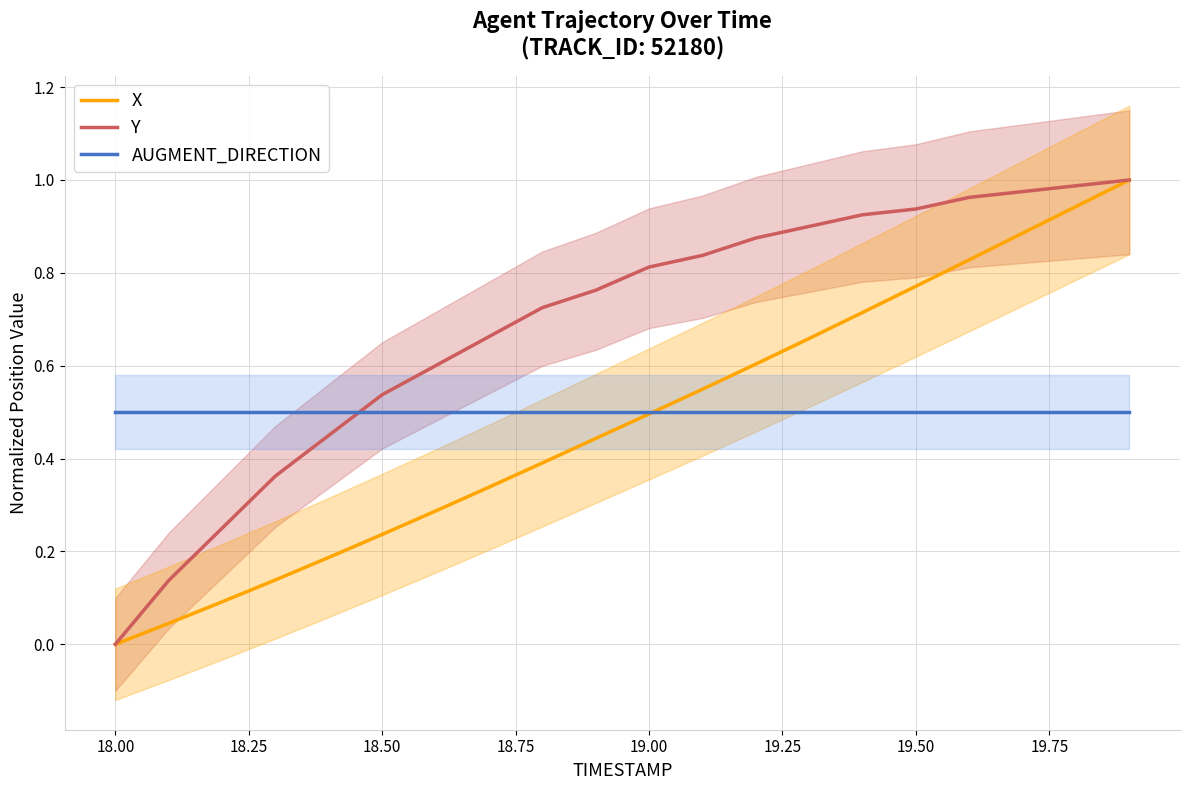

How many times do Y and AUGMENT_DIRECTION cross each other?

1